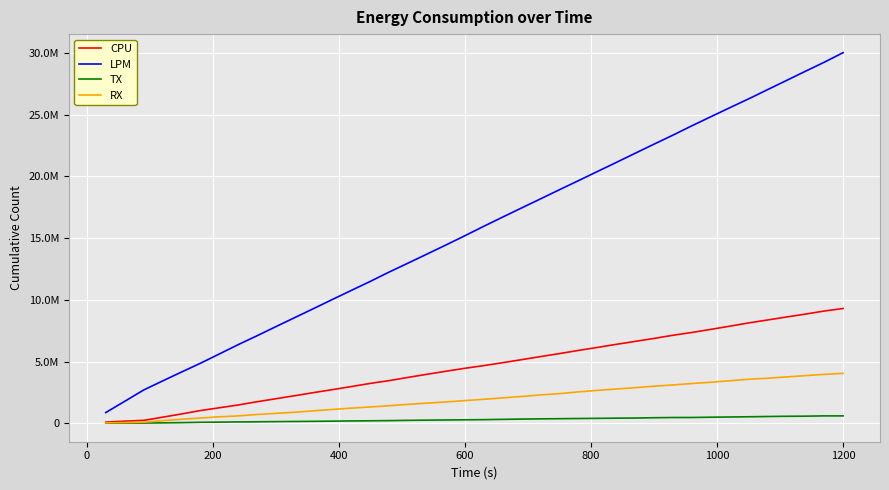

Which series has the widest spread of values?

LPM